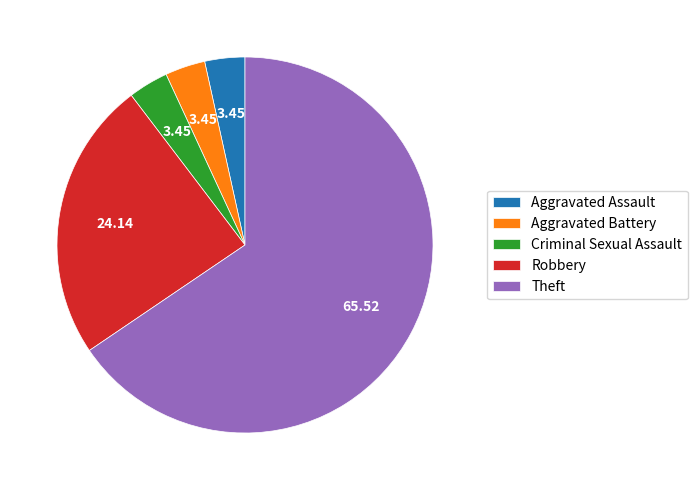

Which slice is the largest?

Theft